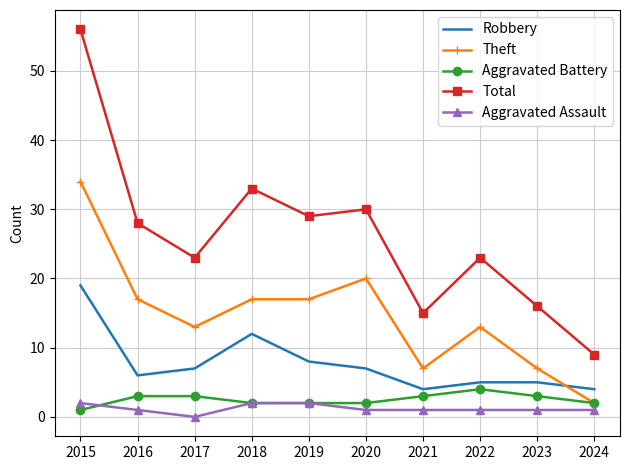

What is the lowest value of the Total series?

9